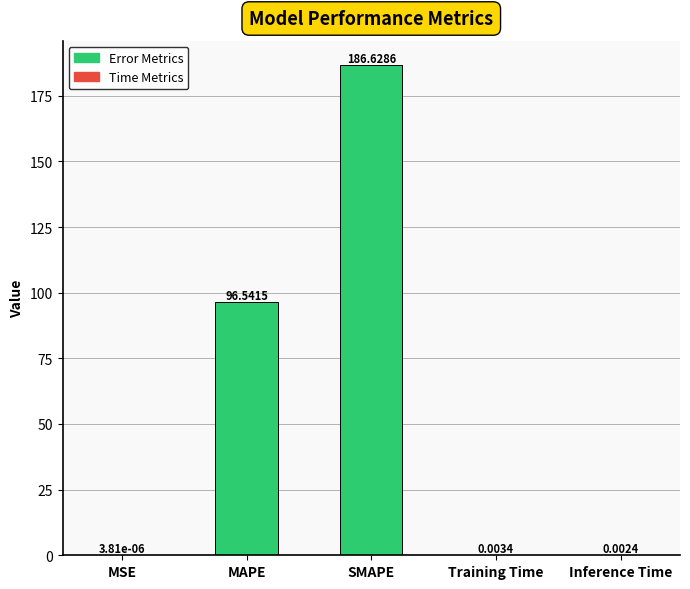

What is the change in value from MSE to MAPE?

+96.5